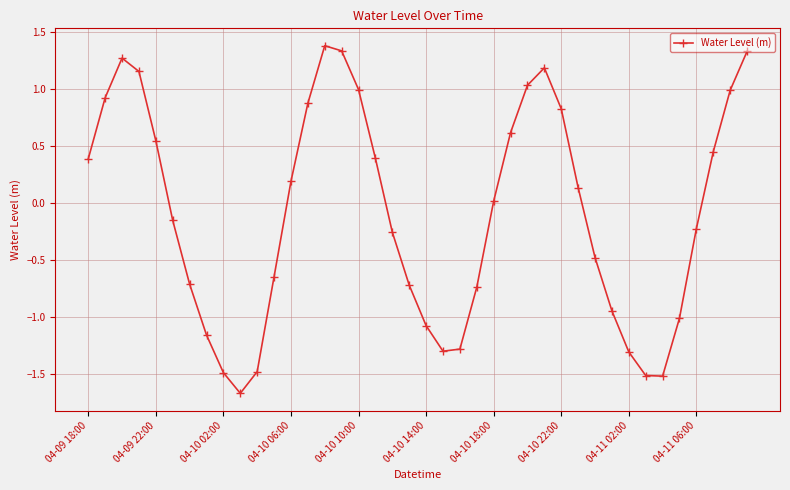

How many points are lower than both their immediate neighbors (excluding endpoints)?

3